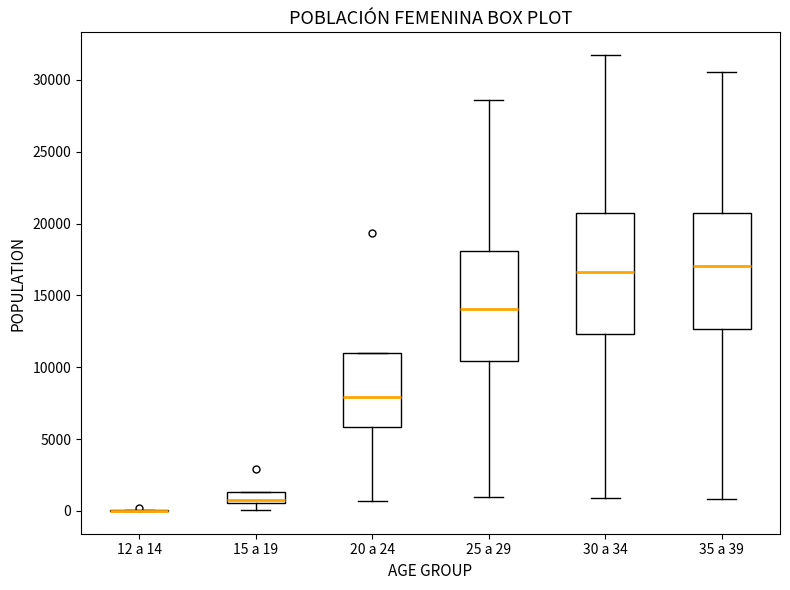

Where is the upper edge of the box for 25 a 29 on the y-axis? The values are not printed on the chart, so give them approximately, as read against the axis.

18000